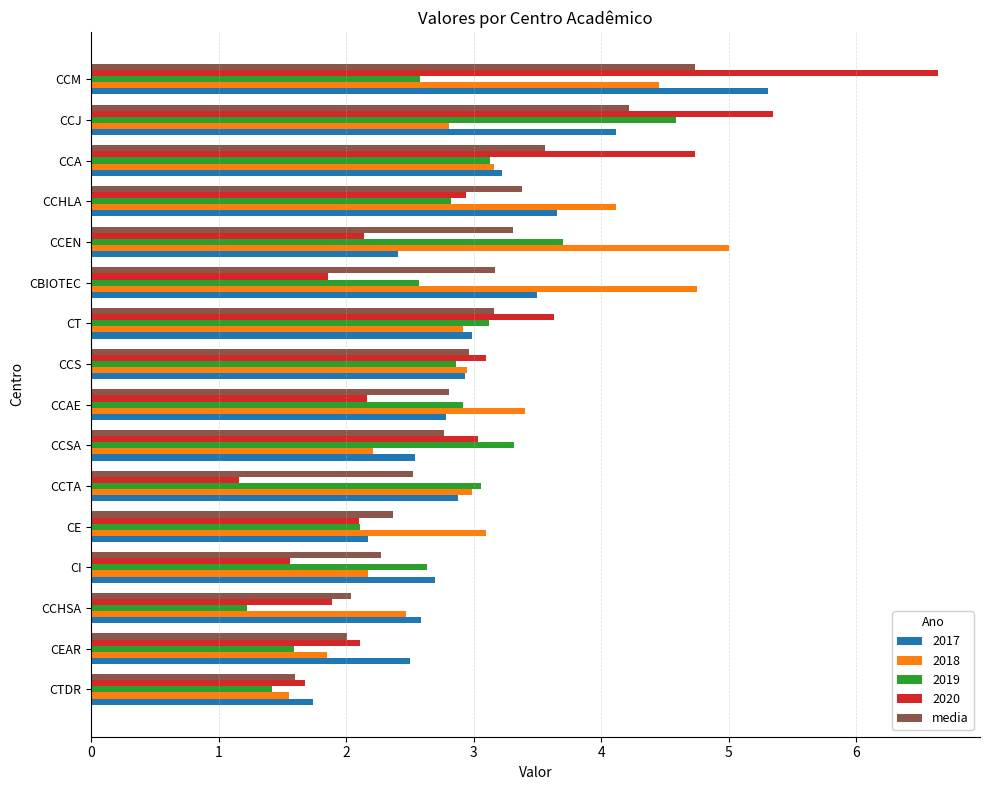

Count the number of data series in this chart.

5